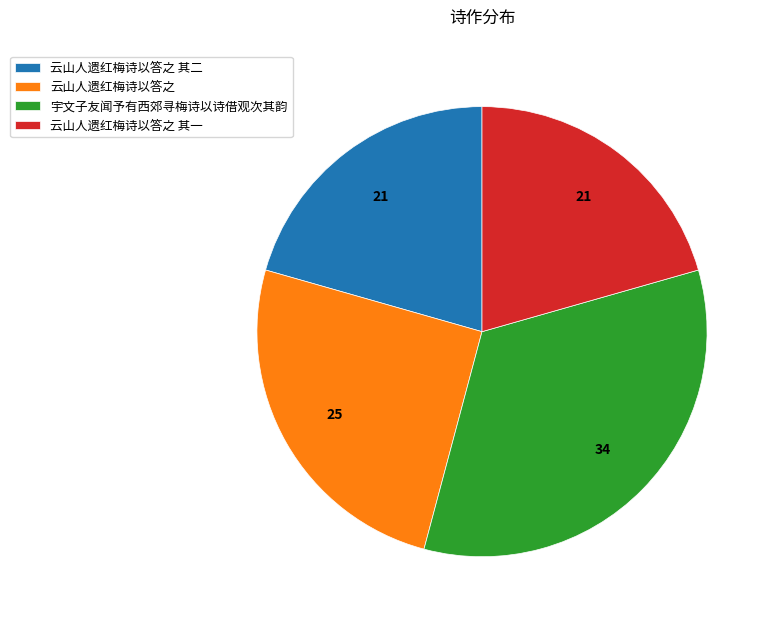

Approximately how many times larger is the value at 云山人遗红梅诗以答之 其一 compared to 宇文子友闻予有西郊寻梅诗以诗借观次其韵?

0.6